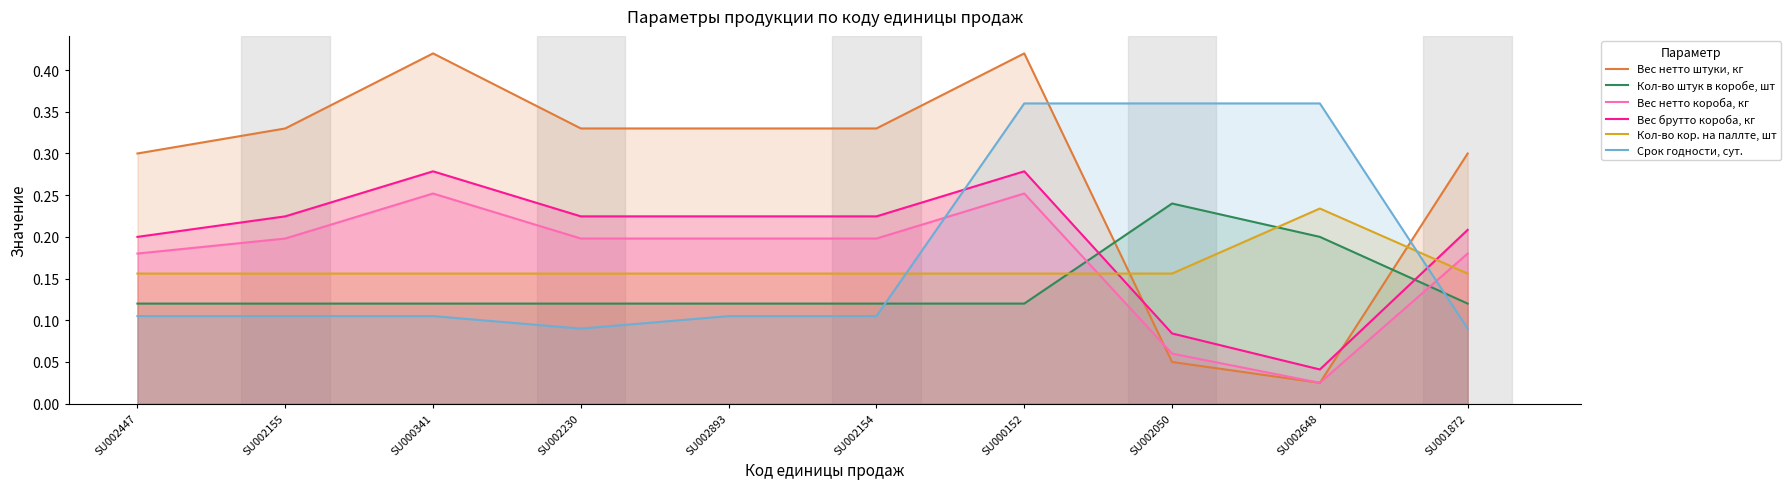

At which label does Вес нетто короба, кг reach its minimum?

SU002648